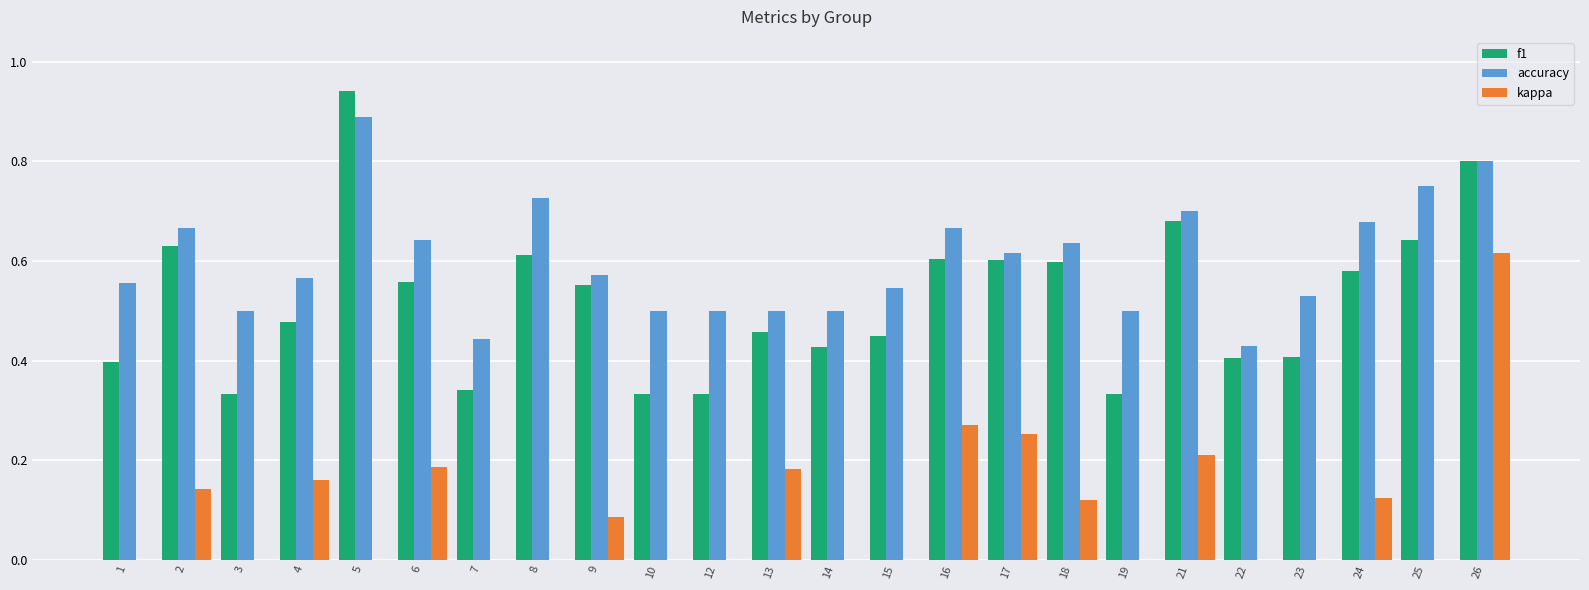

Rank the series by their average value, from lowest to highest.

kappa, f1, accuracy